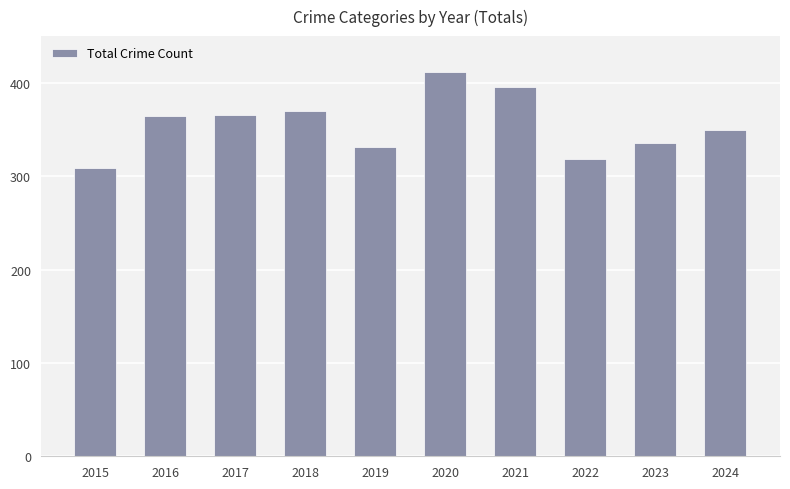

Which has a higher value, 2024 or 2019?

2024